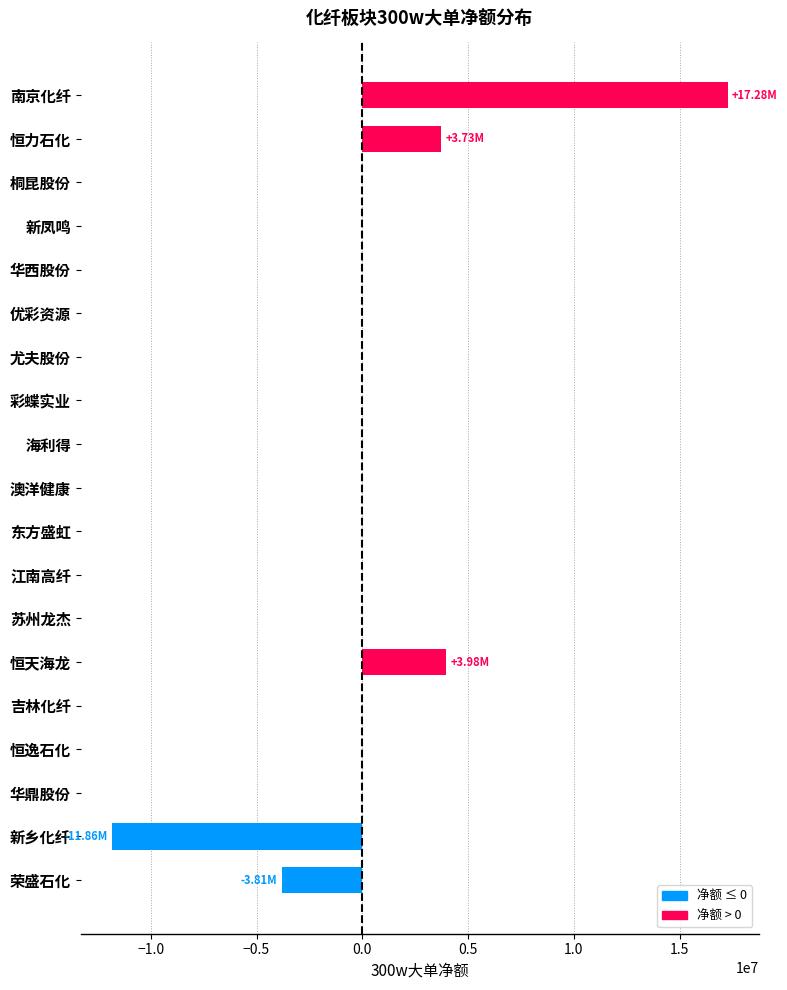

Between 恒天海龙 and 江南高纤, which is larger?

恒天海龙